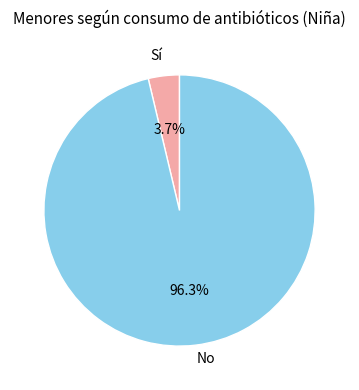

To the nearest percent, what is the difference between the Sí and No slice percentages?

93%